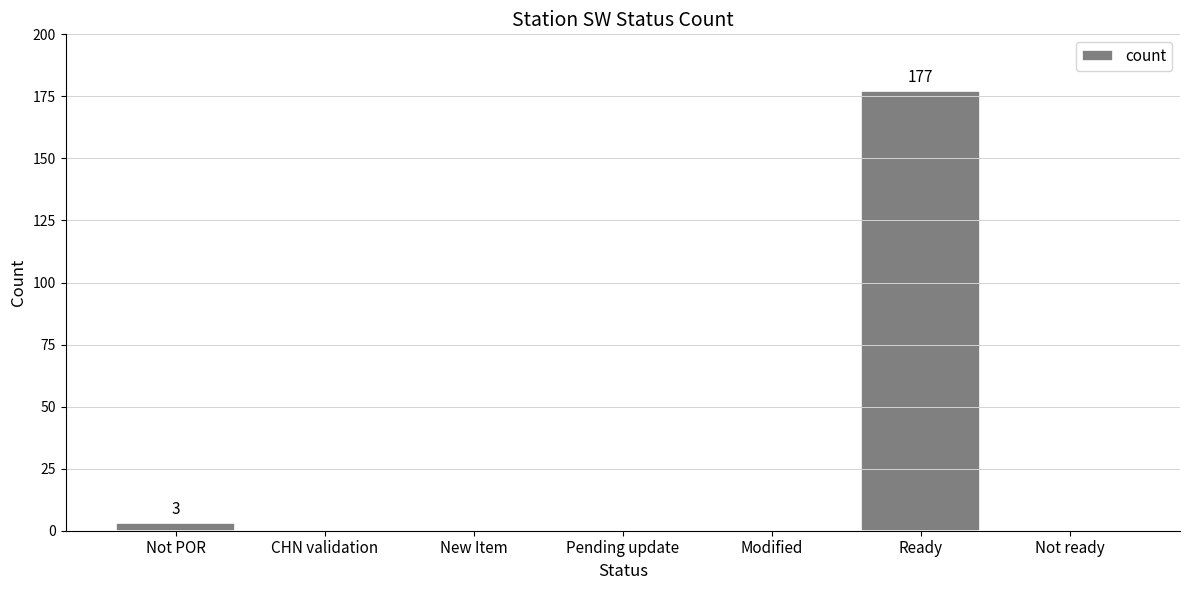

What is the sum of all values?

180